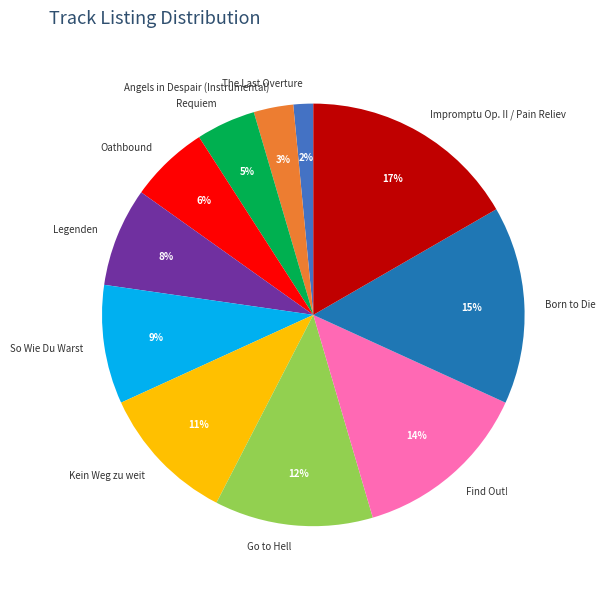

Combined, do Born to Die and Legenden account for over 50%?

No